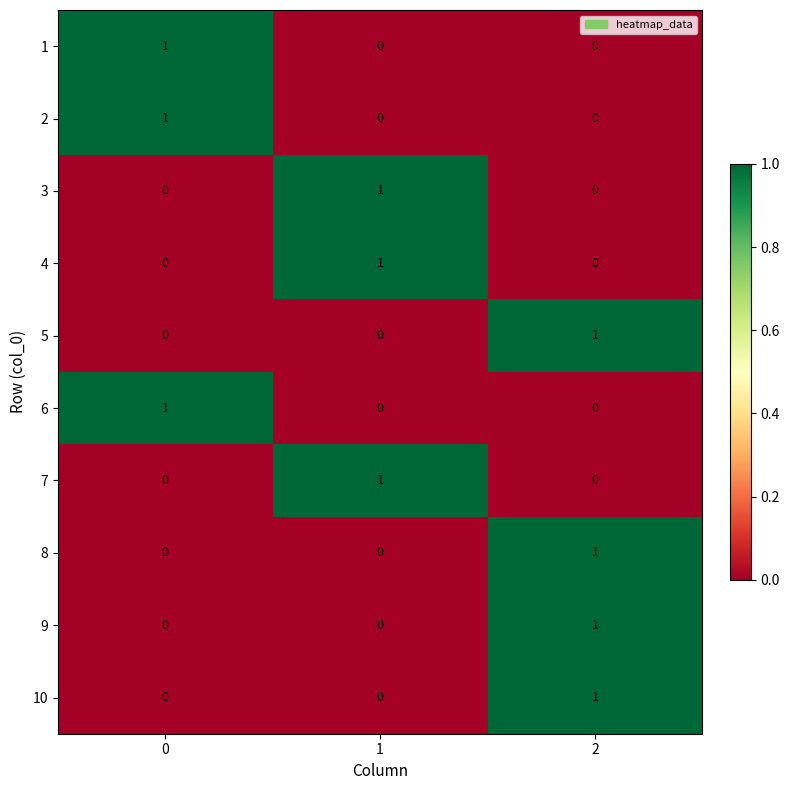

How many 2 values are between 0 and 1?

3